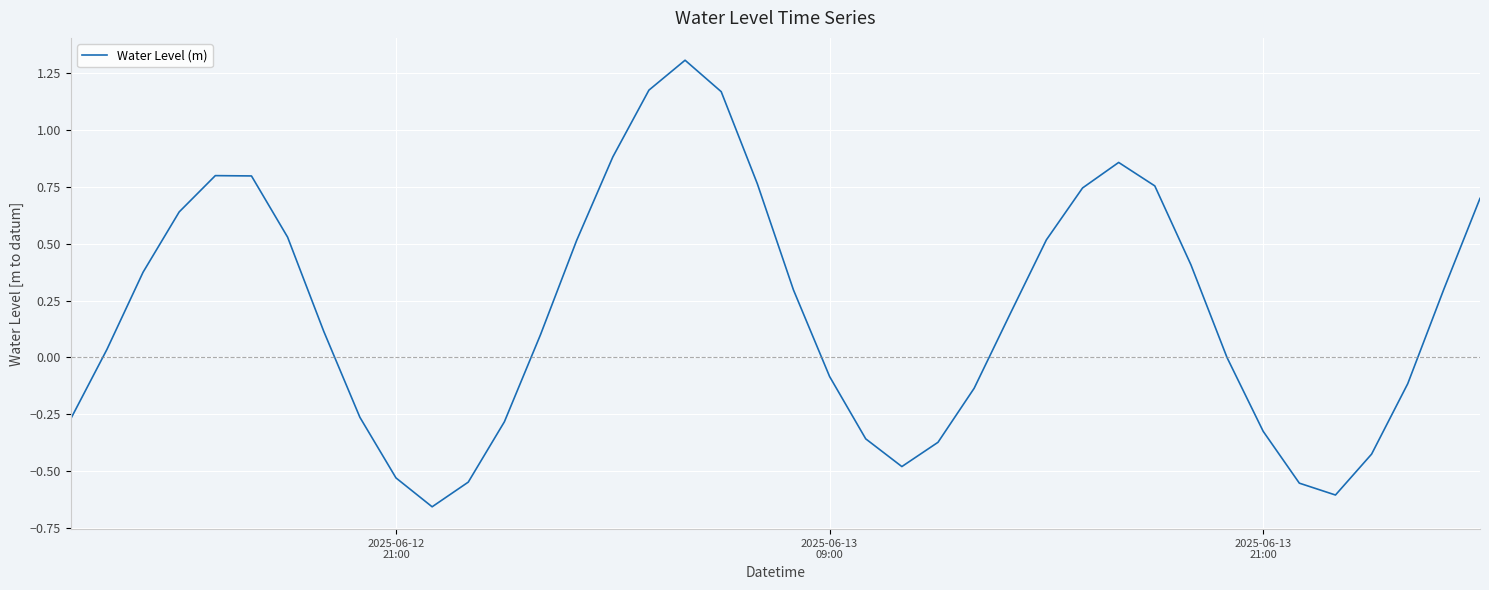

What is the average value?

0.2